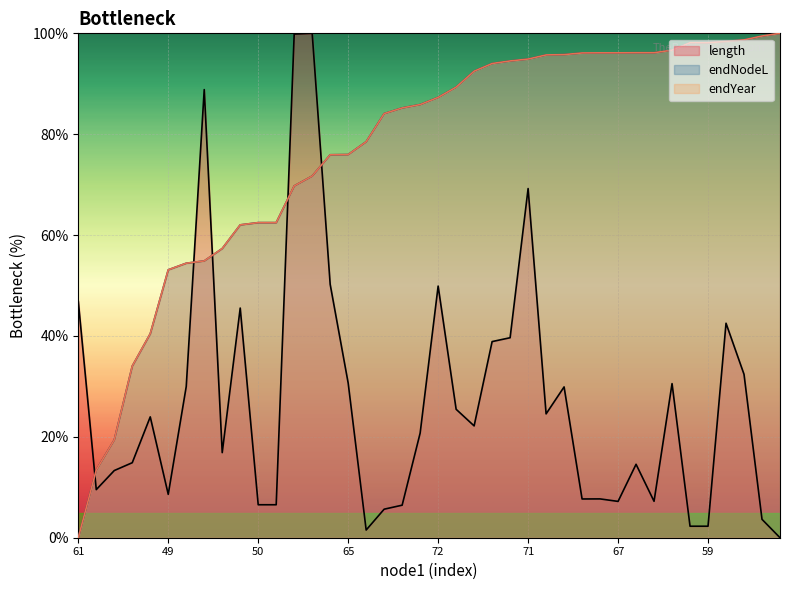

Reading left to right, transcribe all the data shown in this chart.

length: 46.9	9.5	13.3	14.9	24.0	8.6	30.0	88.8	16.9	45.5	6.5	6.5	99.9	100.0	50.2	30.7	1.5	5.7	6.5	20.7	49.9	25.5	22.2	38.9	39.7	69.2	24.6	29.9	7.7	7.7	7.2	14.6	7.2	30.6	2.3	2.3	42.5	32.4	3.6	0.0
endNodeL: 0.0	13.4	19.4	34.0	40.4	53.1	54.4	54.9	57.3	62.0	62.5	62.5	69.7	71.7	75.9	76.0	78.5	84.1	85.2	85.9	87.3	89.3	92.5	94.0	94.5	94.9	95.7	95.8	96.1	96.1	96.1	96.2	96.2	96.7	98.1	98.1	98.4	98.7	99.5	100.0
endYear: 0.0	13.4	19.4	34.0	40.4	53.1	54.4	54.9	57.3	62.0	62.5	62.5	69.7	71.7	75.9	76.0	78.5	84.1	85.2	85.9	87.3	89.3	92.5	94.0	94.5	94.9	95.7	95.8	96.1	96.1	96.1	96.2	96.2	96.7	98.1	98.1	98.4	98.7	99.5	100.0